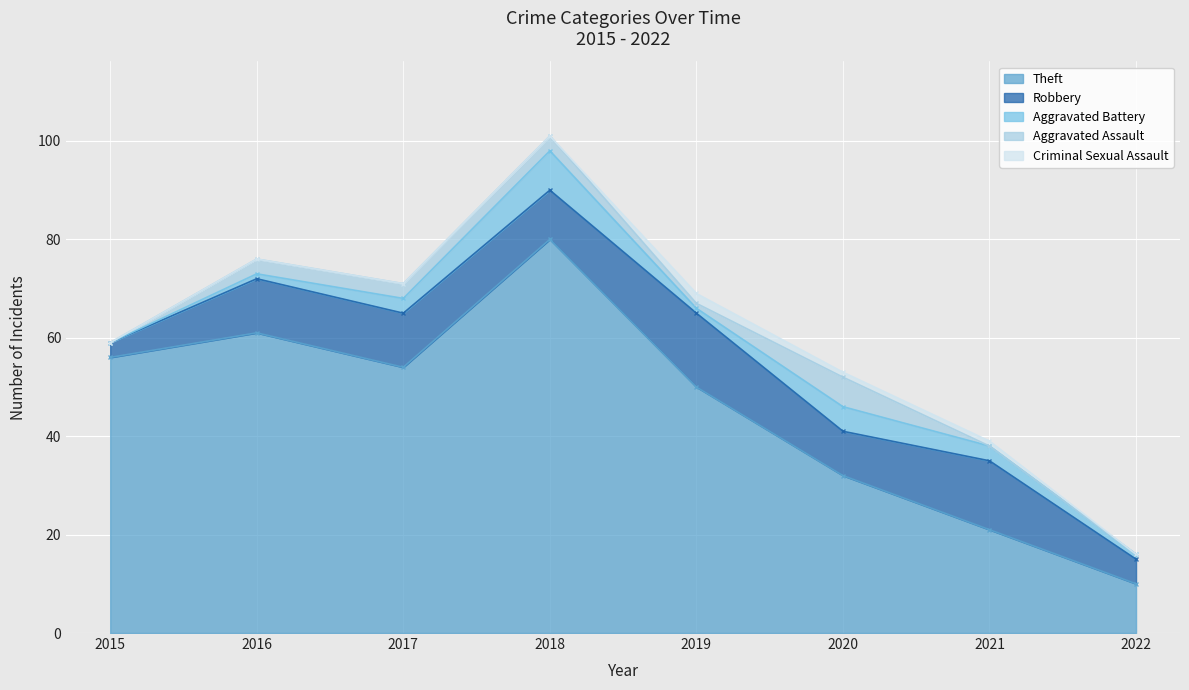

True or false: Robbery and Theft intersect in this chart.

False